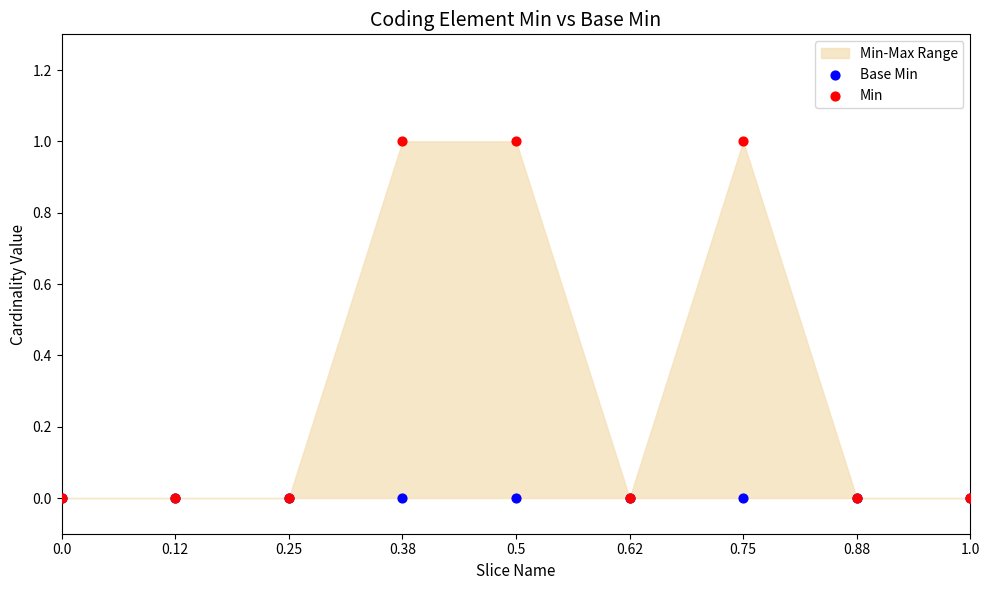

Which series contains the highest Y value?

Min